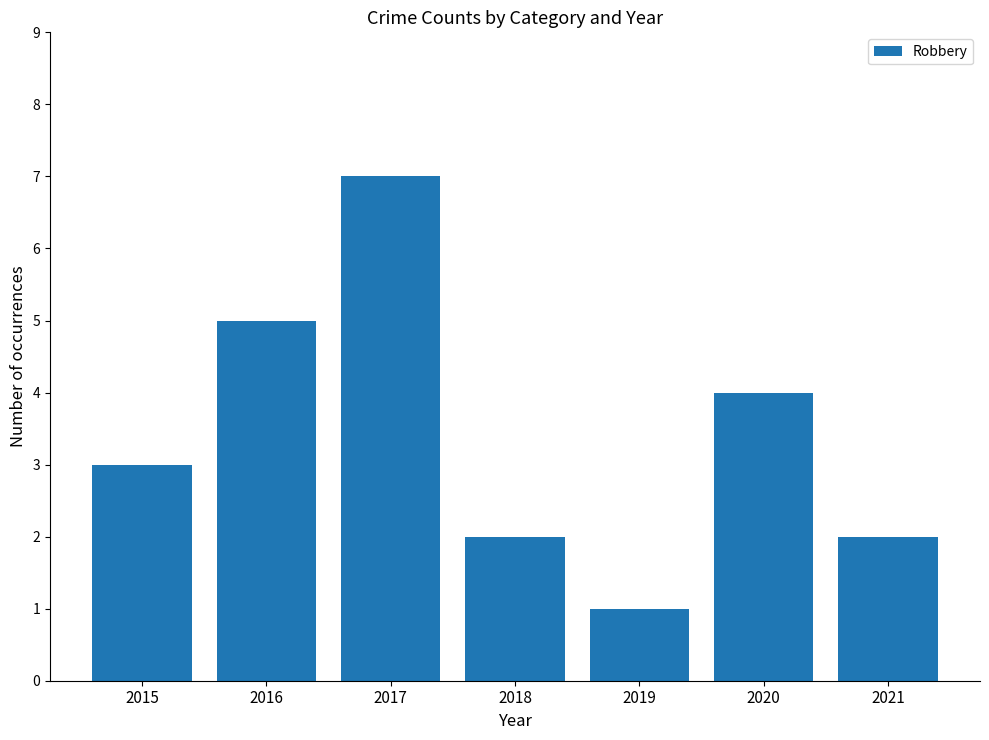

At which label is the value closest to 4?

2020